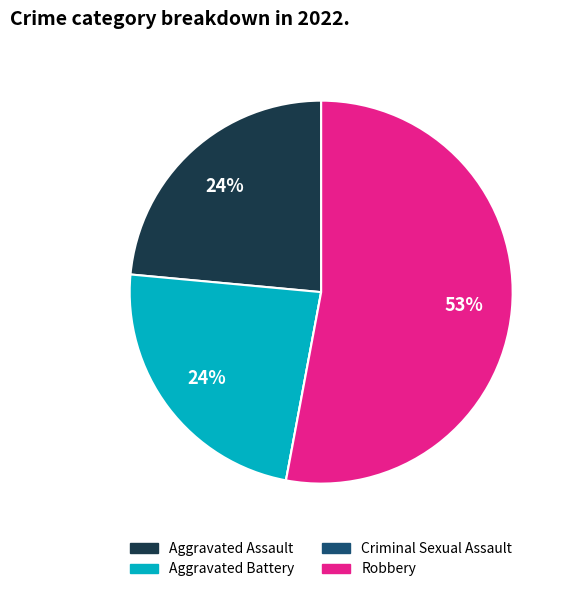

Which category has the biggest portion of the pie?

Robbery